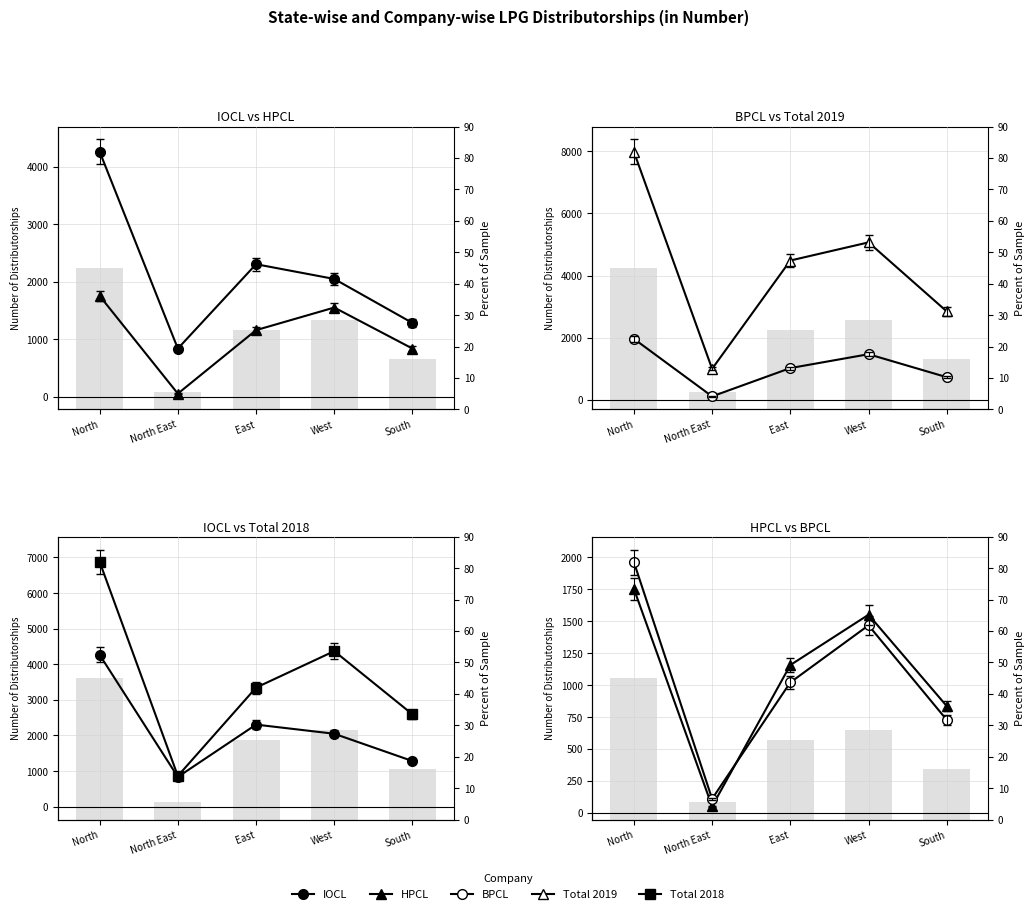

What position from the right is West?

2